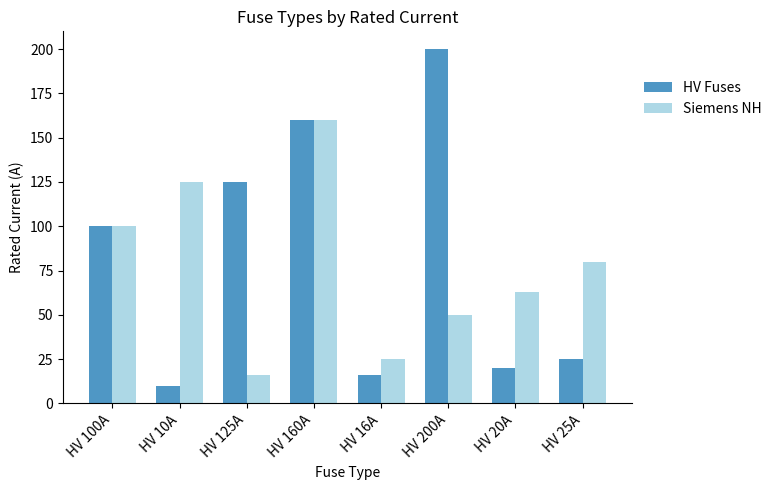

What value does the HV Fuses series have at HV 100A, to the nearest 5?

100